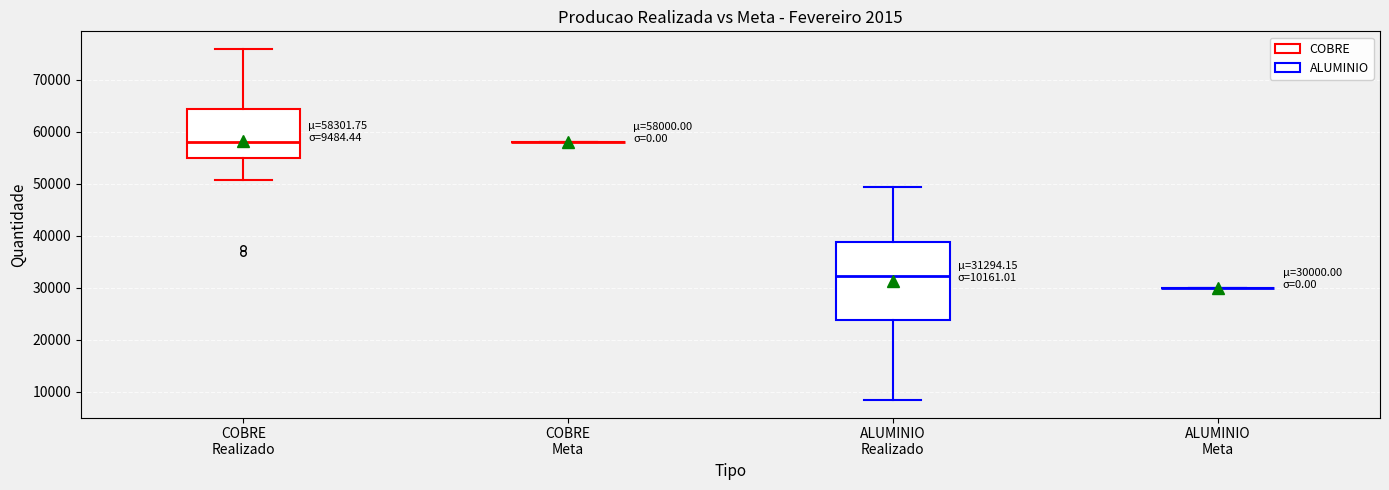

Which box is the tallest, from its lower edge to its upper edge?

ALUMINIO Realizado